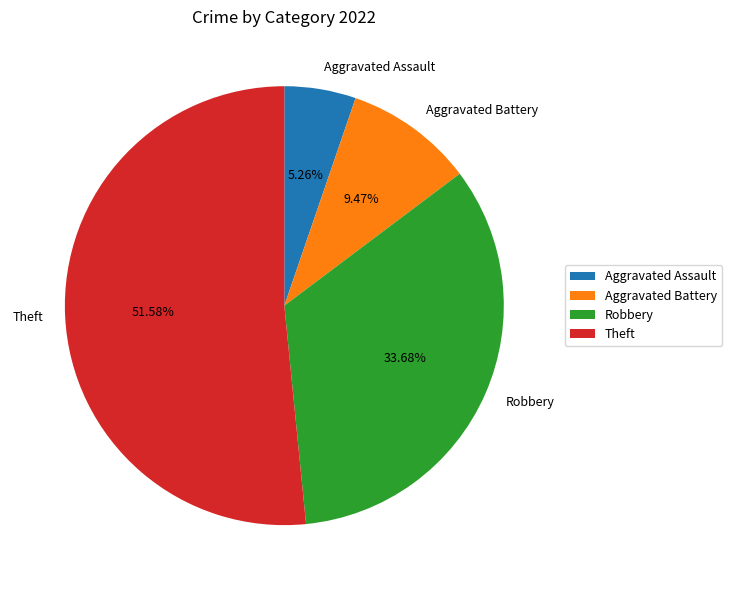

Combined, do Robbery and Aggravated Battery account for over 50%?

No